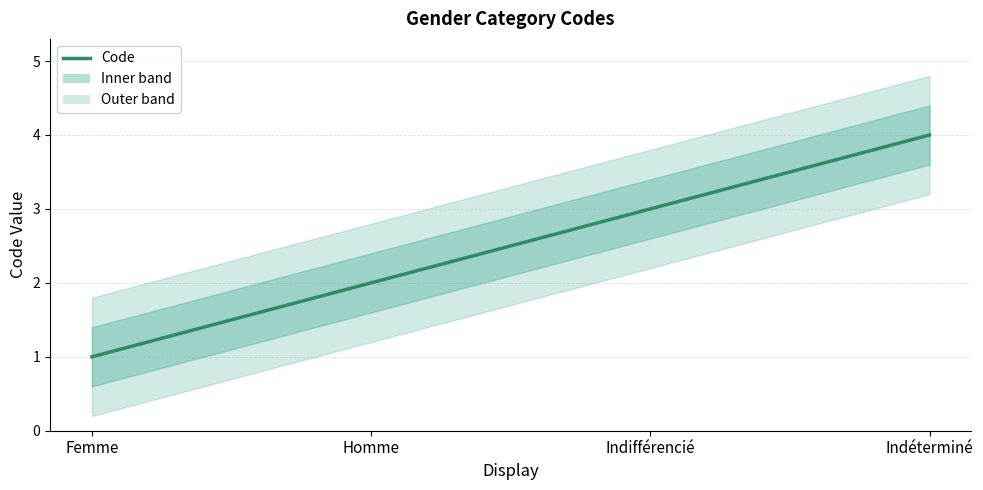

Which label corresponds to the largest value in the chart?

Indéterminé